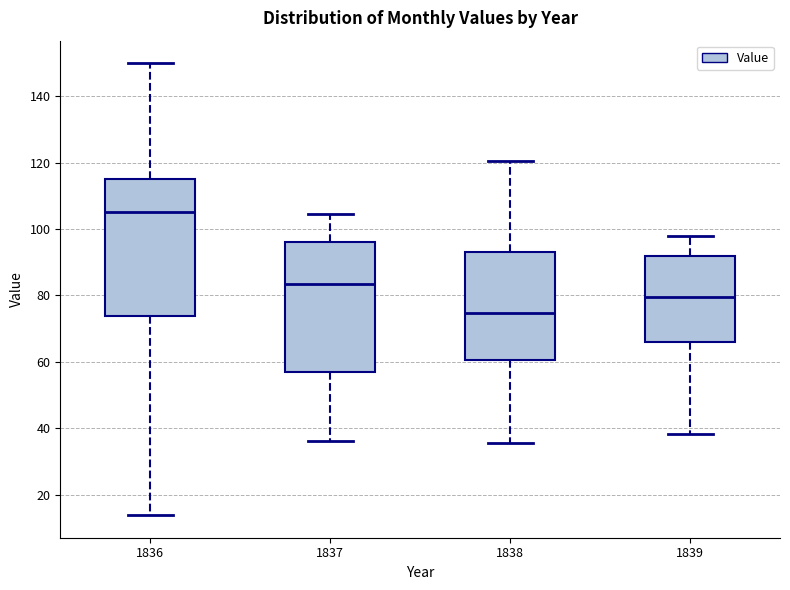

Reading left to right, read every box against the y-axis: the position of its median line, the range the box covers, and the ends of its whiskers. The values are not printed on the chart, so give them approximately, as read against the axis.

1836: median 106, box 74 to 116, whiskers 14 to 150
1837: median 84, box 56 to 96, whiskers 36 to 104
1838: median 74, box 60 to 94, whiskers 36 to 120
1839: median 80, box 66 to 92, whiskers 38 to 98